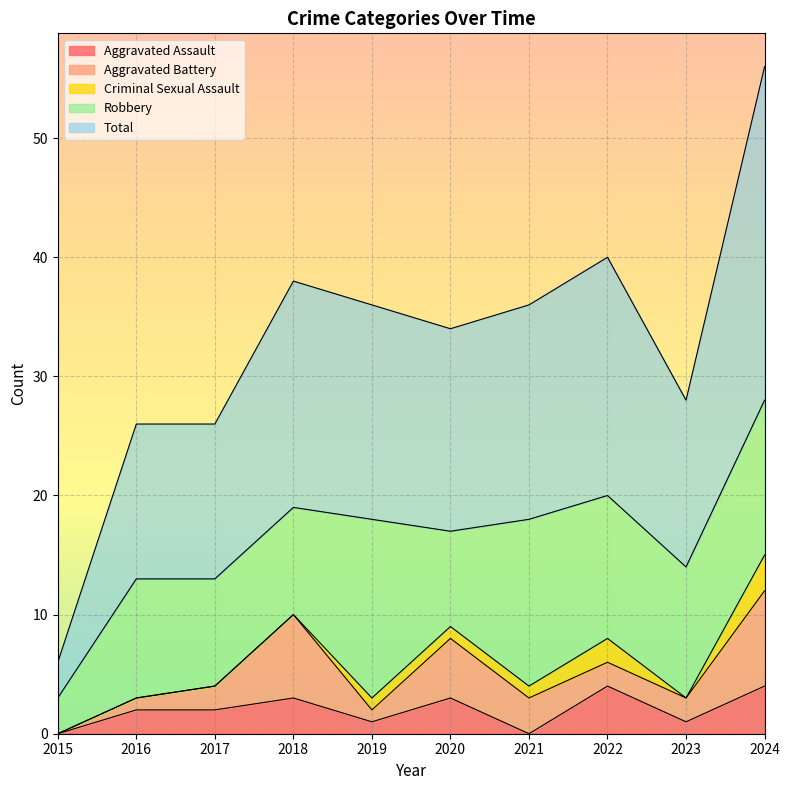

Rank the series by their maximum value, from highest to lowest.

Total, Robbery, Aggravated Battery, Aggravated Assault, Criminal Sexual Assault